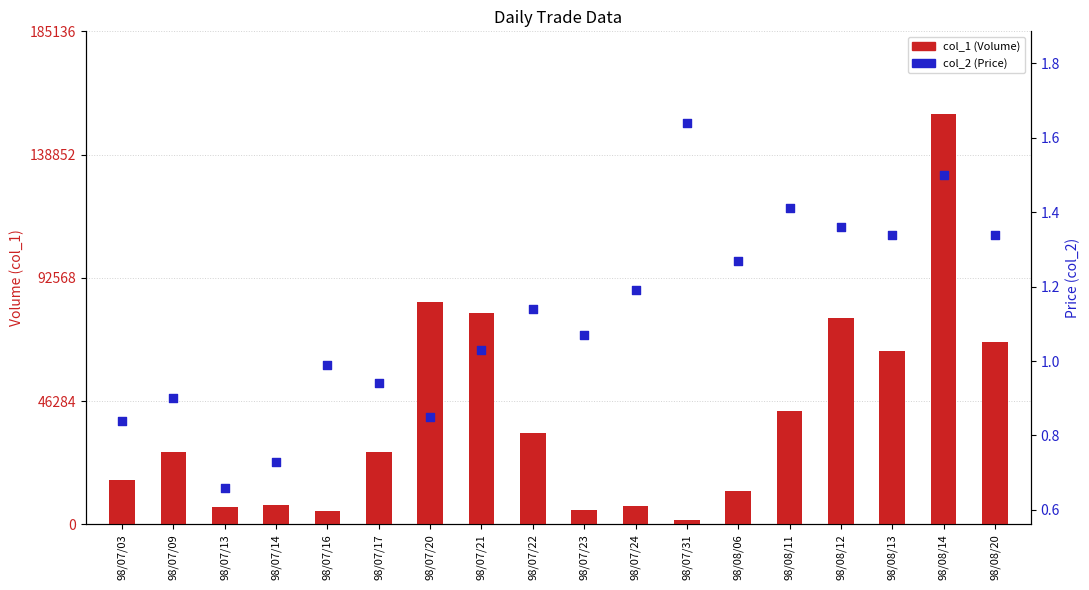

Which series has the largest Y range (max minus min)?

col_1 (Volume)